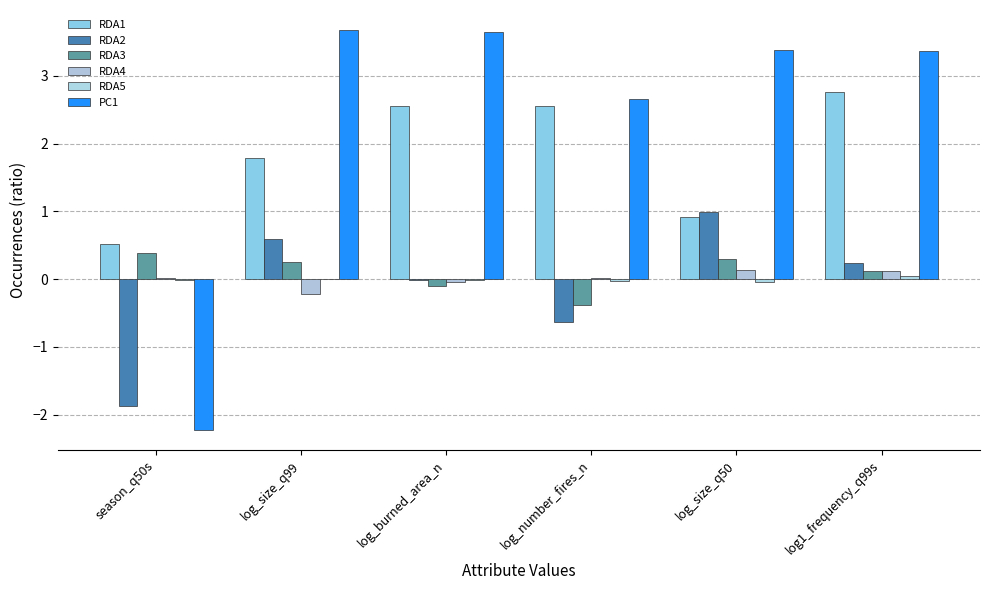

How many data points does each series have?

6